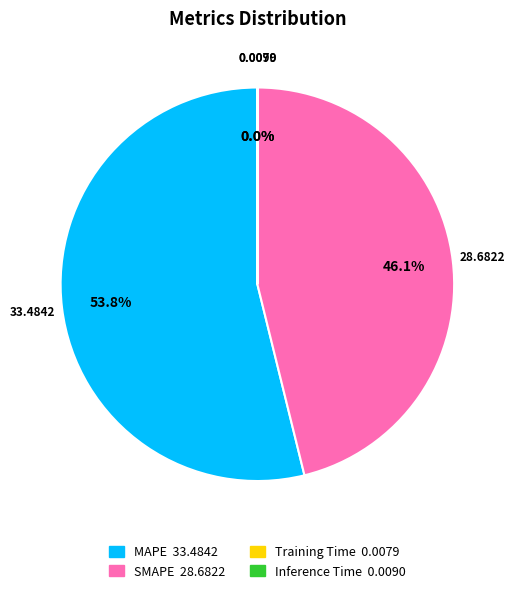

To the nearest percent, what is the difference between the MAPE and SMAPE slice percentages?

8%